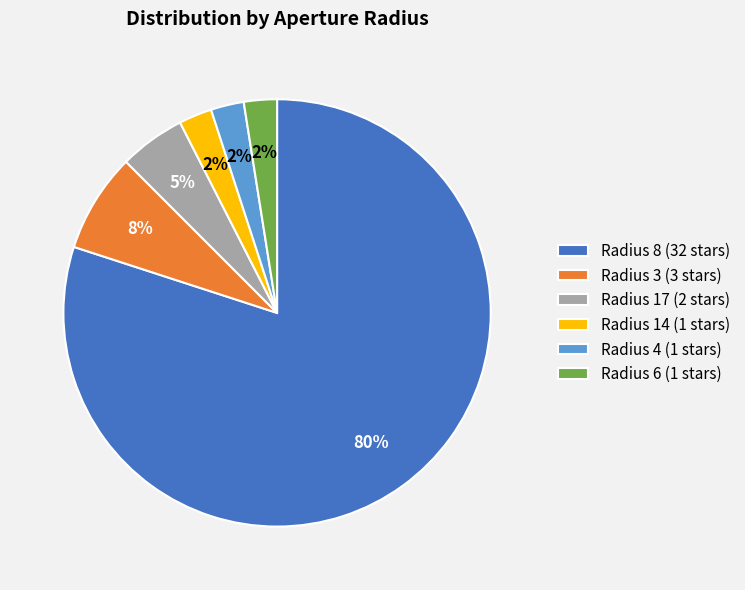

How many segments does this pie chart have?

6